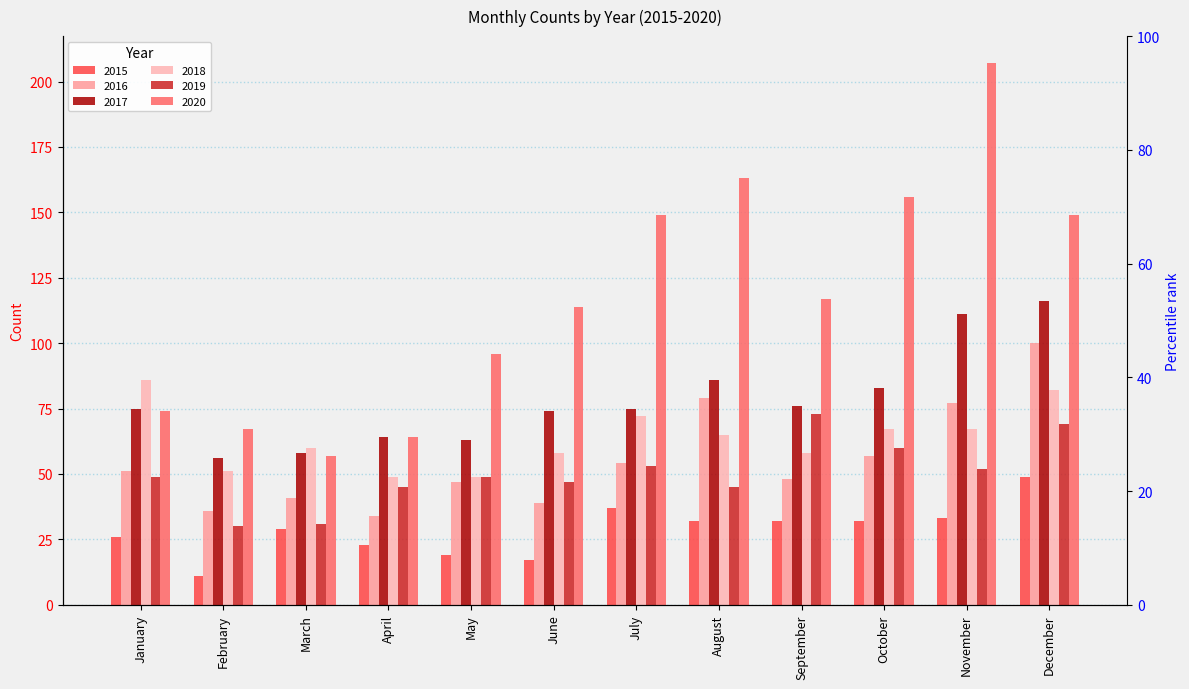

True or false: 2016 has a value of 100 at December.

True